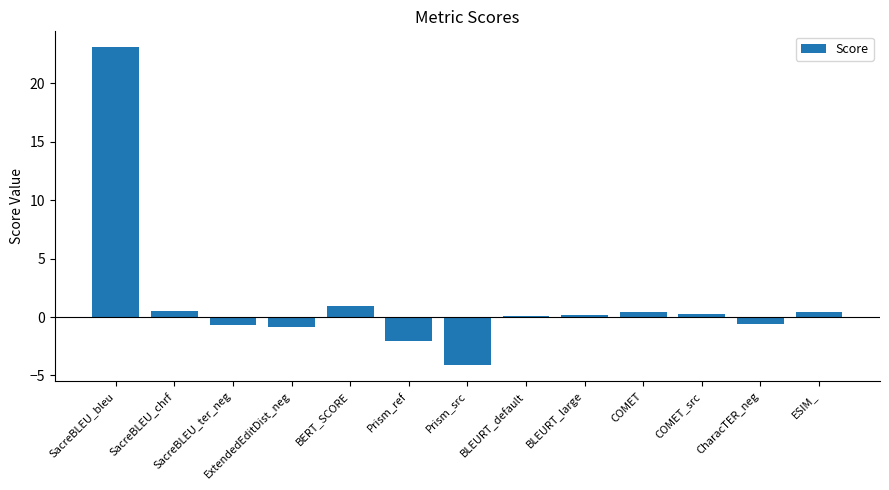

Read the value at Prism_ref.

-2.0